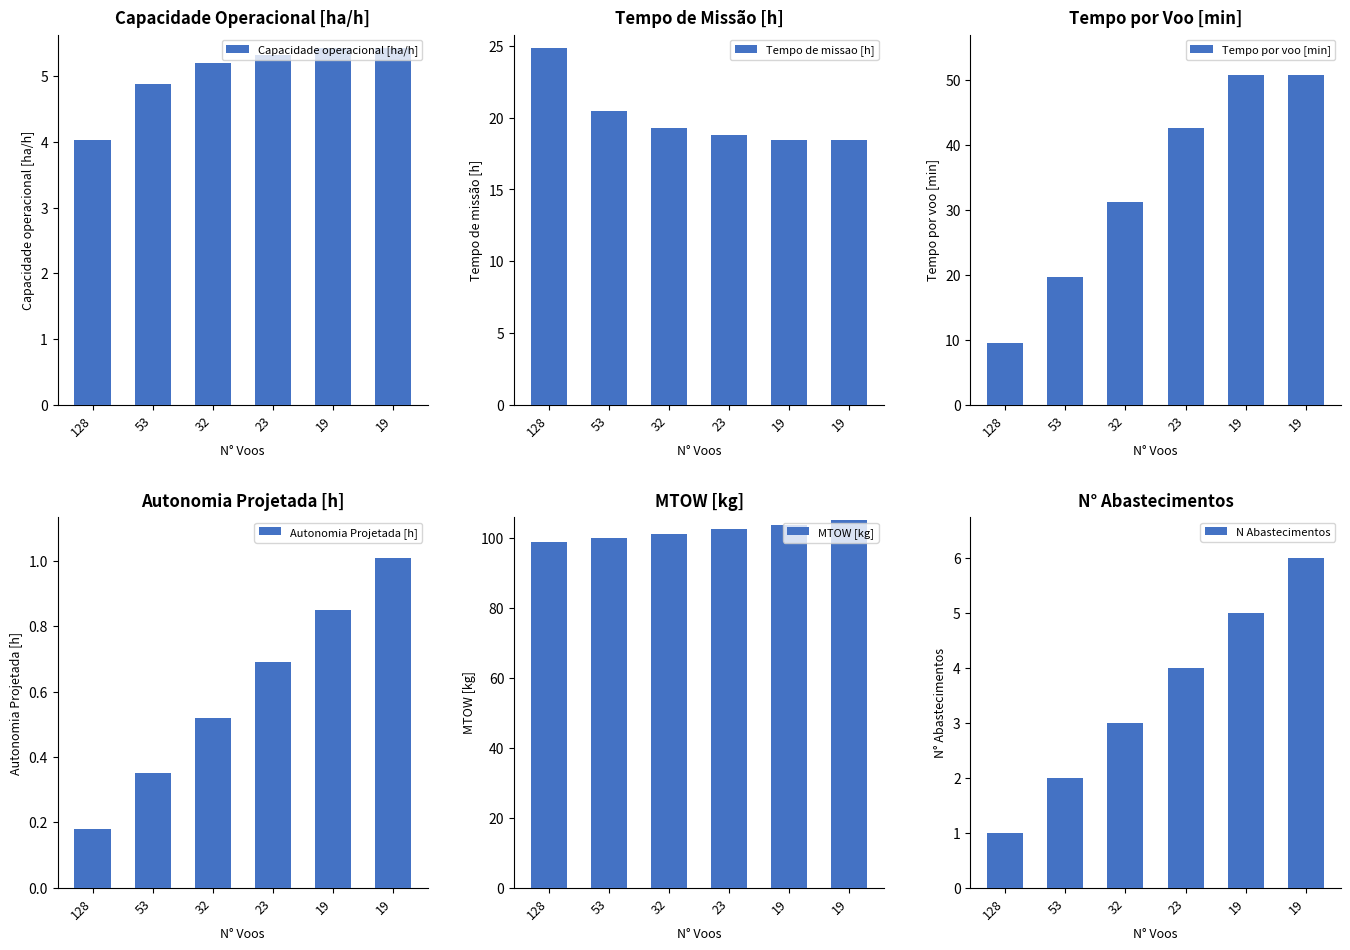

Between 19 and 128, which is larger?

19